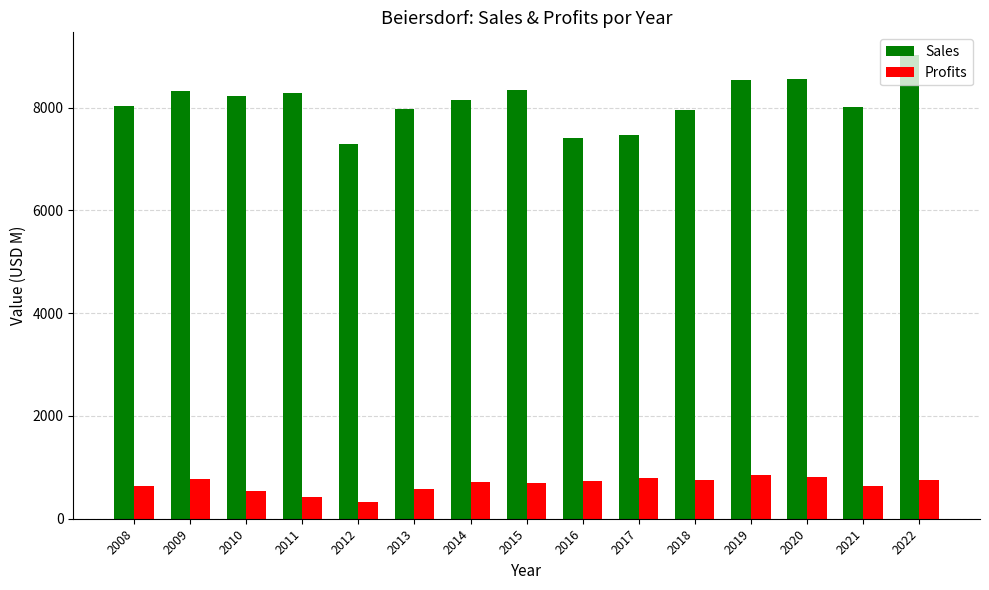

How many bars are there in total?

30